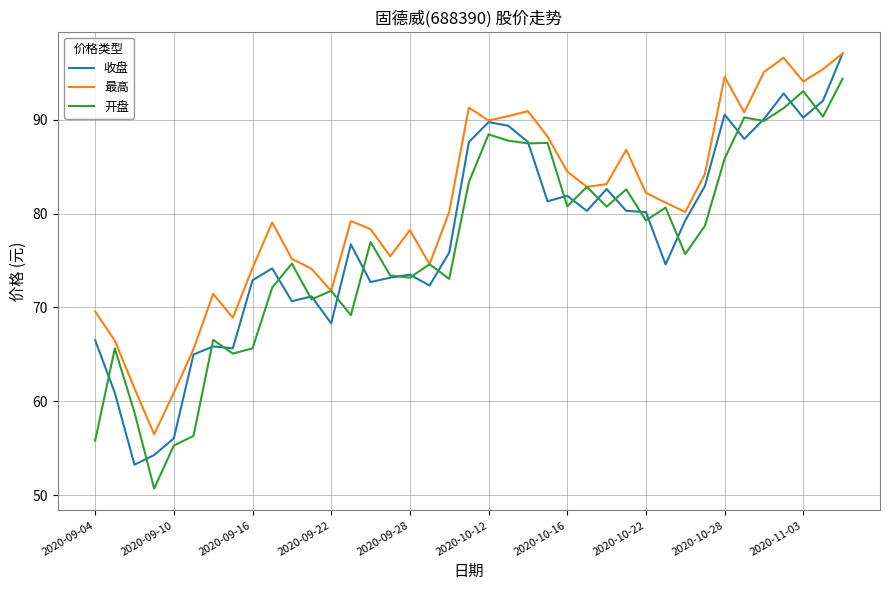

What is the maximum value for 收盘?

97.1